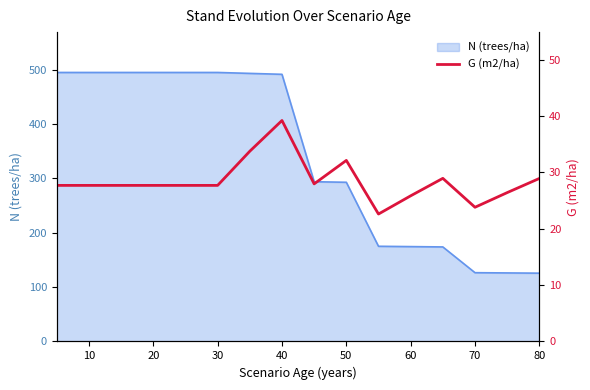

What is the greatest value displayed?

39.2